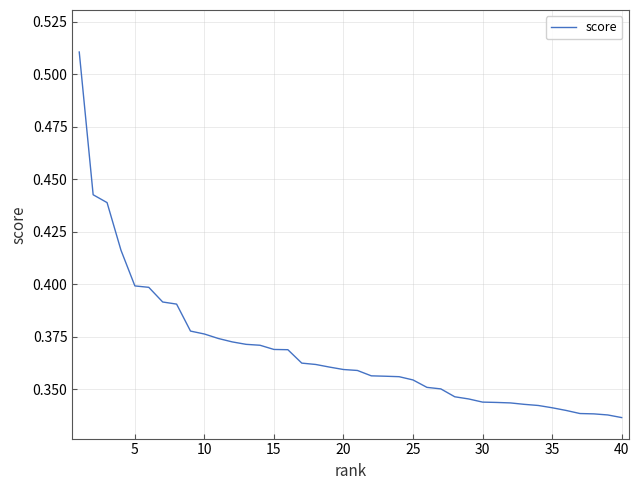

What is the average value?

0.4